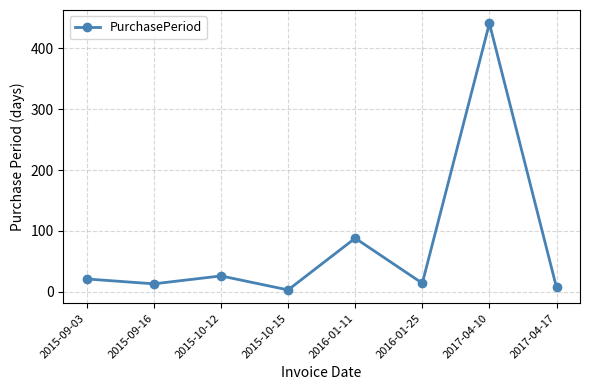

What is the label of the 8th point from the left?

2017-04-17